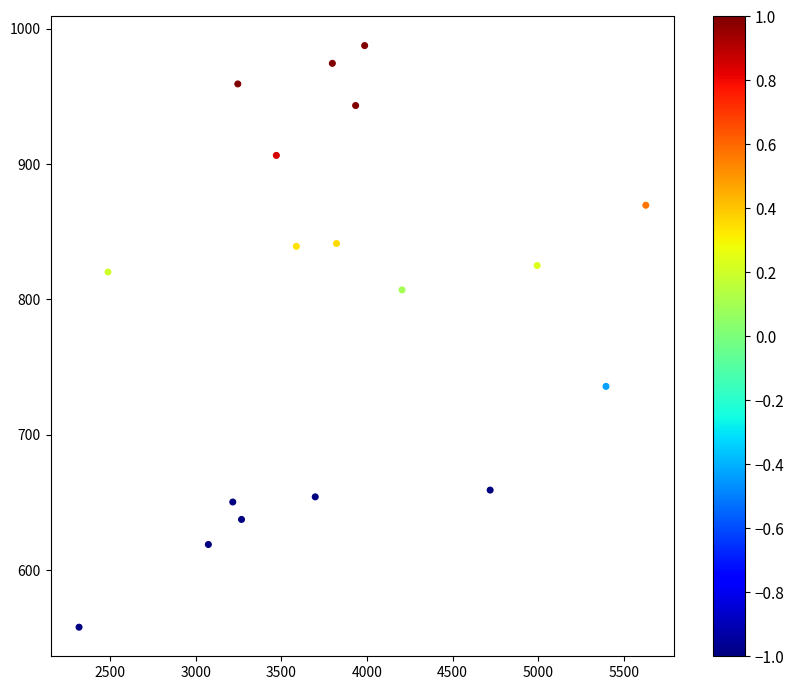

What is the range of Y values (max minus min)?

429.5